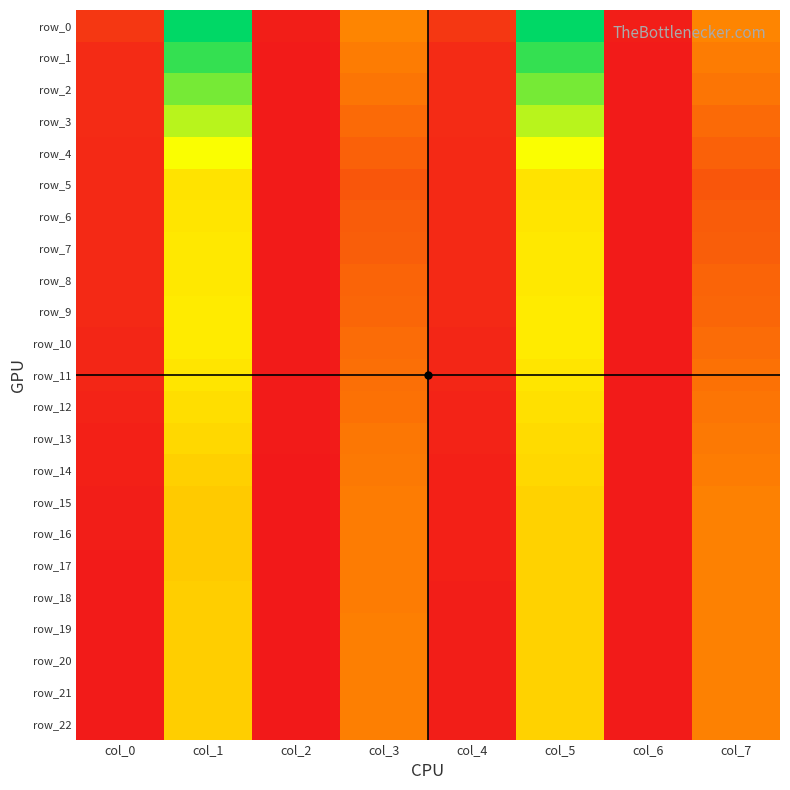

At which category does the chart reach its peak across all series?

col_1